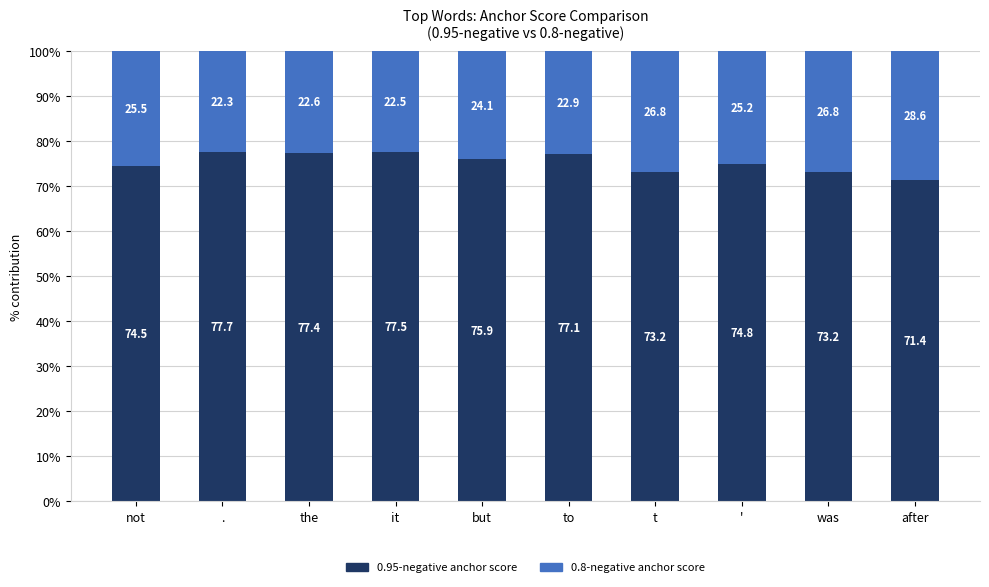

What are all the series names shown in the legend?

0.95-negative anchor score, 0.8-negative anchor score